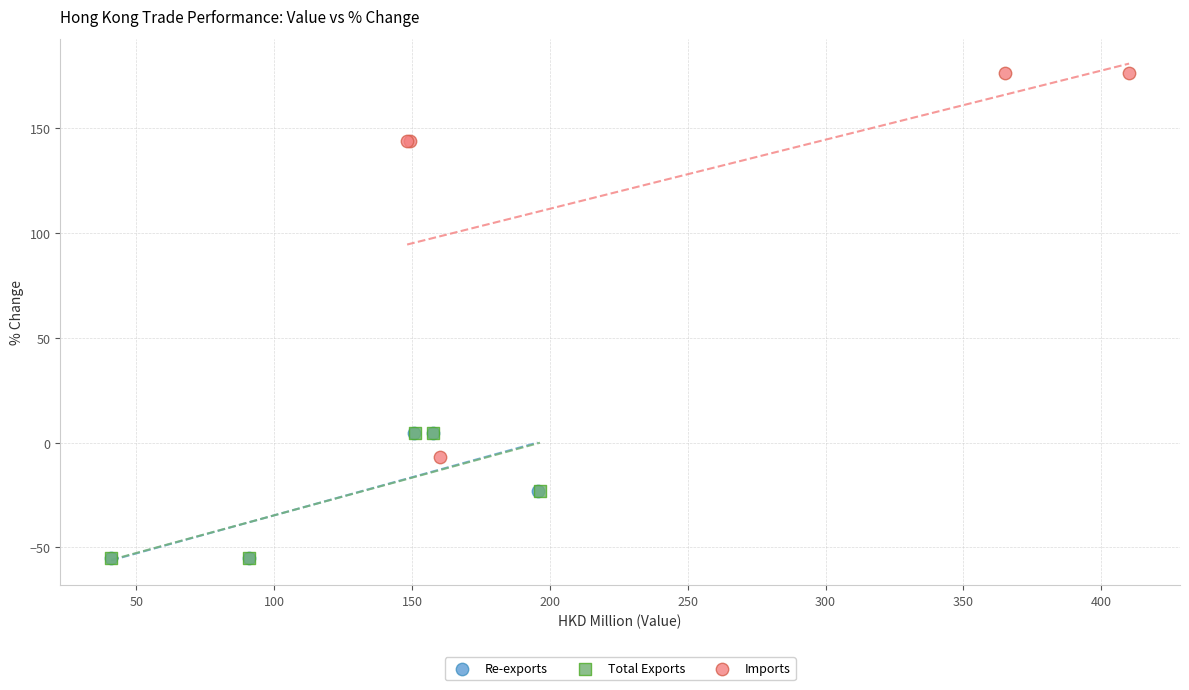

Which series has the widest spread of Y values?

Imports